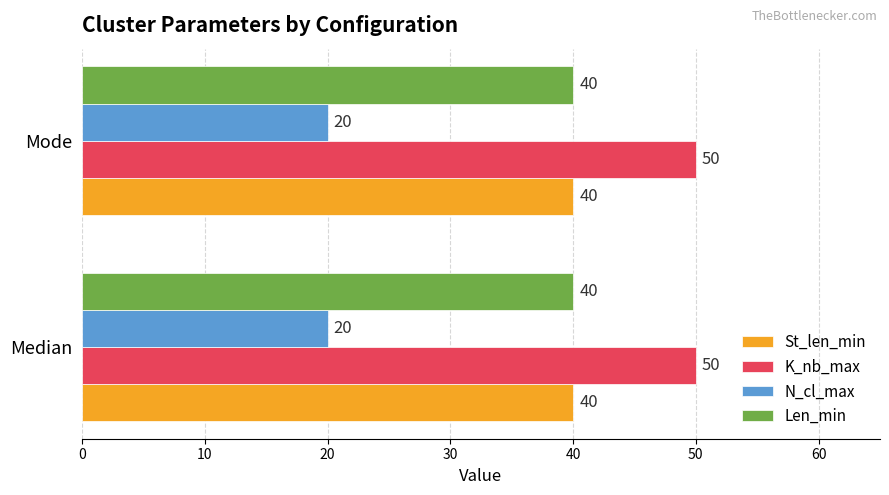

What is the spread (max minus min) of values at Median?

30